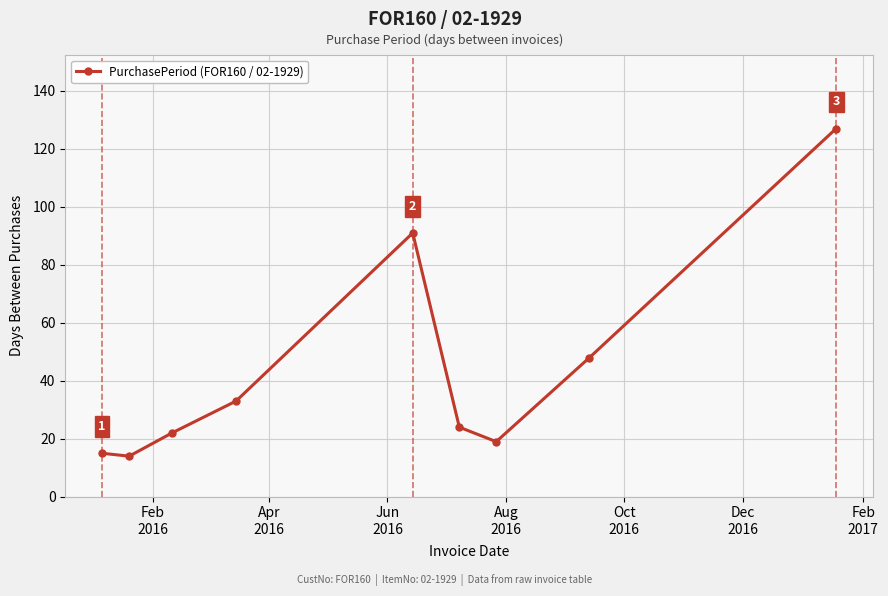

What is the value of the 6th point from the left?

24